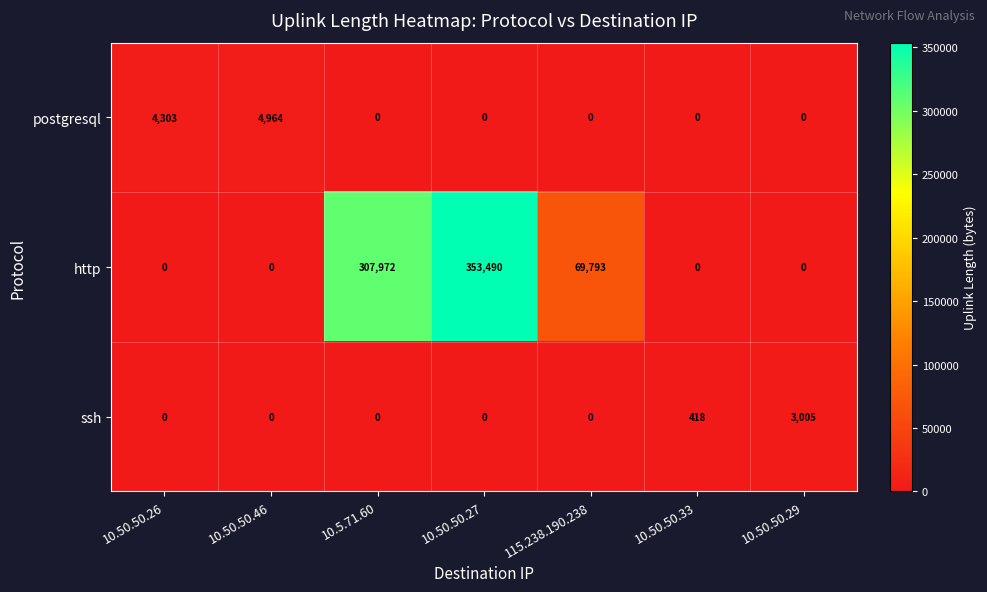

What is the sum of the postgresql values at 10.50.50.46 and 10.50.50.27?

4964